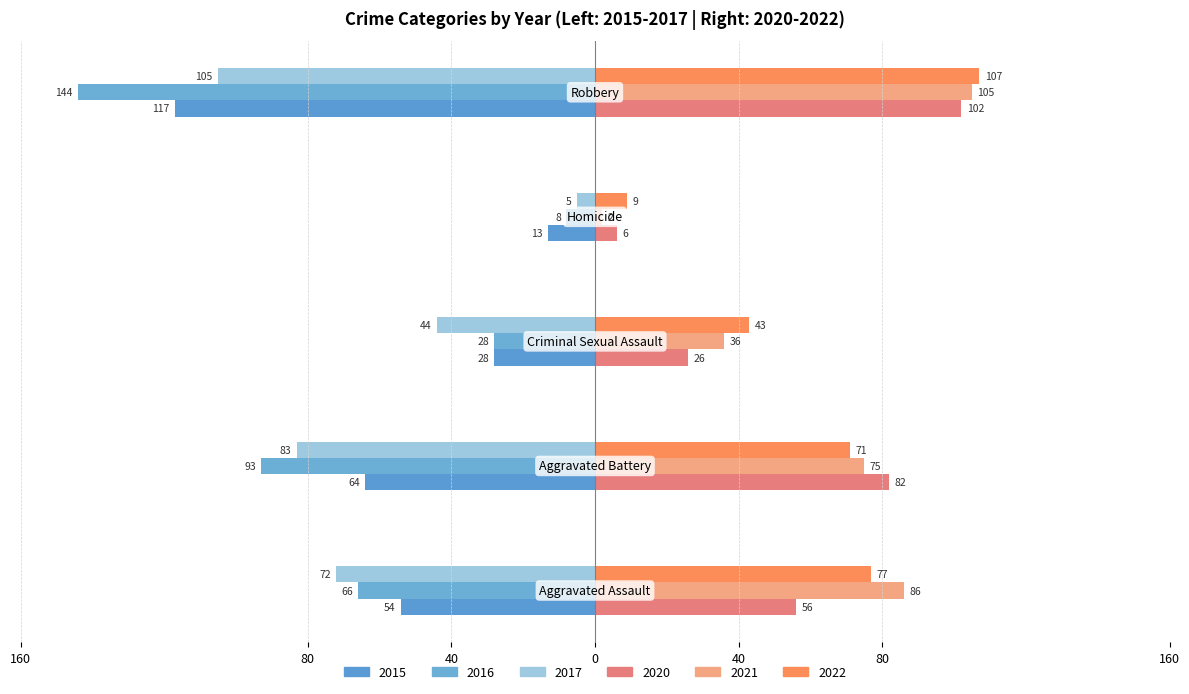

What is the average value of the 2017 series?

-62